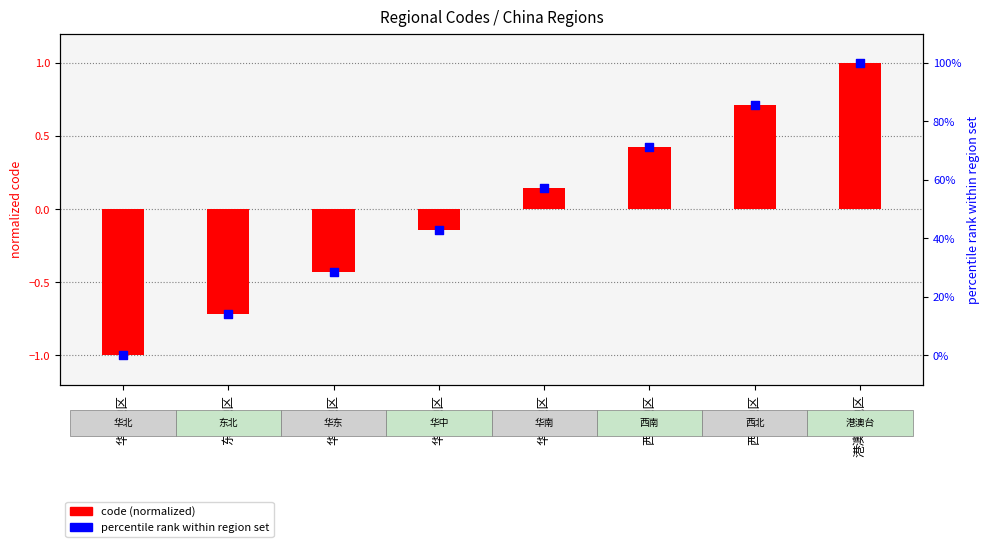

Which series reaches the minimum Y coordinate?

code (normalized)